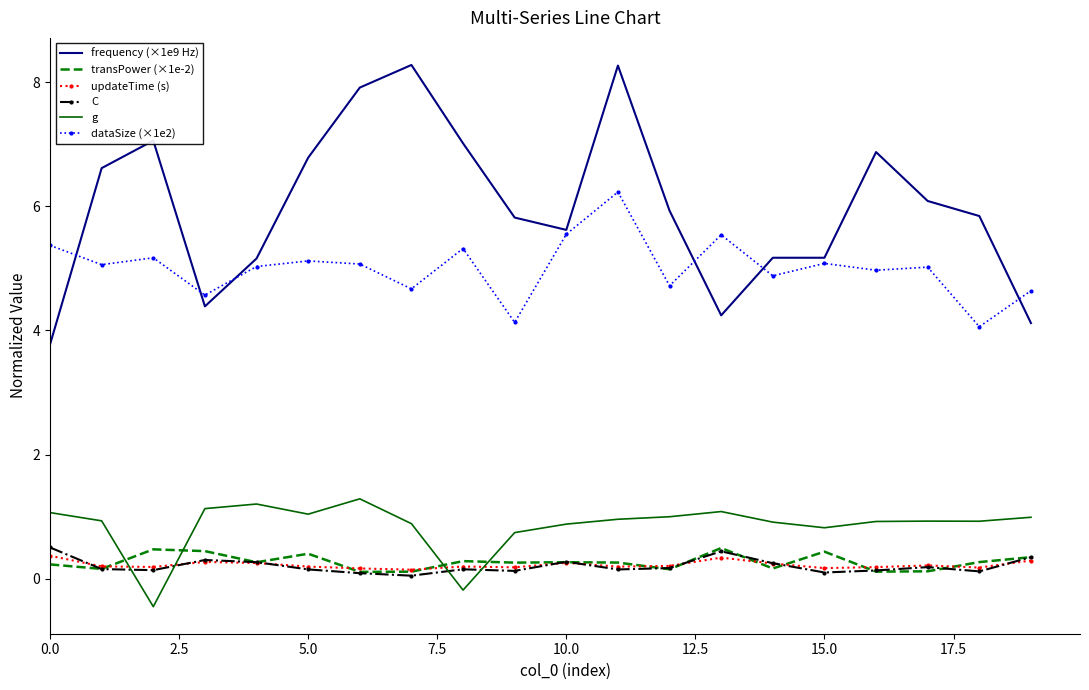

Count the updateTime (s) values in the range 0 to 1.

20